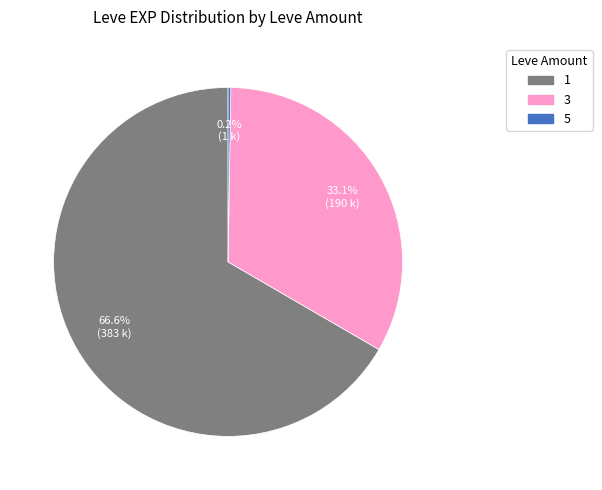

Combined, what portion of the pie is 1 and 3?

99.8%